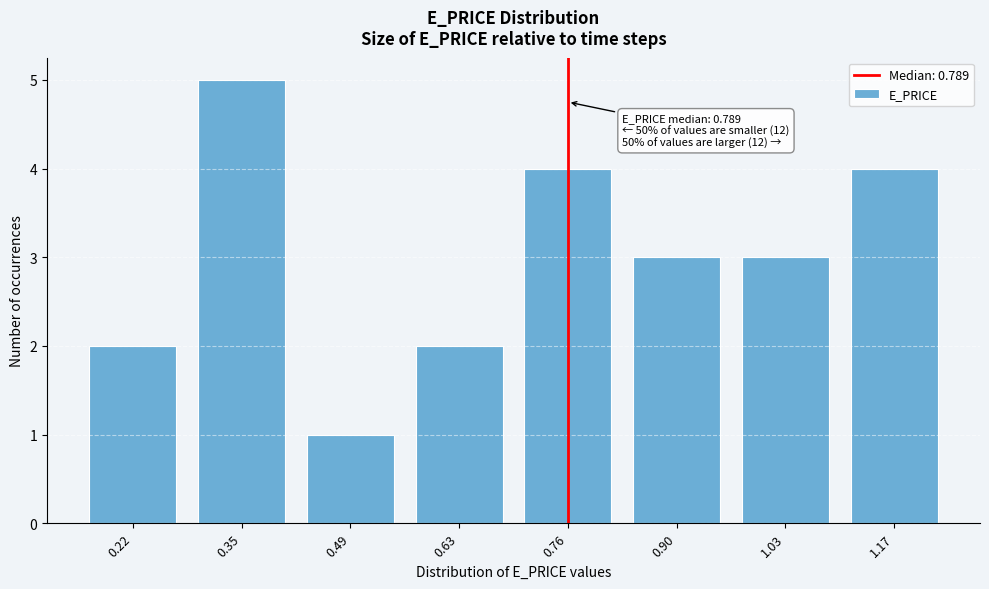

Reading left to right, list all the values displayed in this chart.

2	5	1	2	4	3	3	4